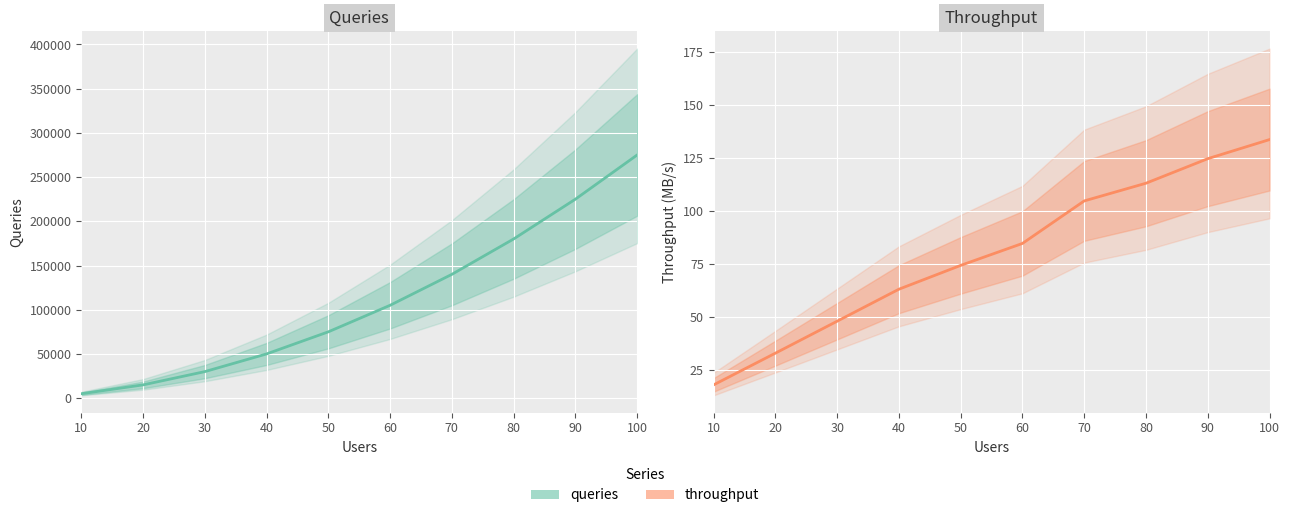

Is it true that throughput equals 124.6 at 90?

True